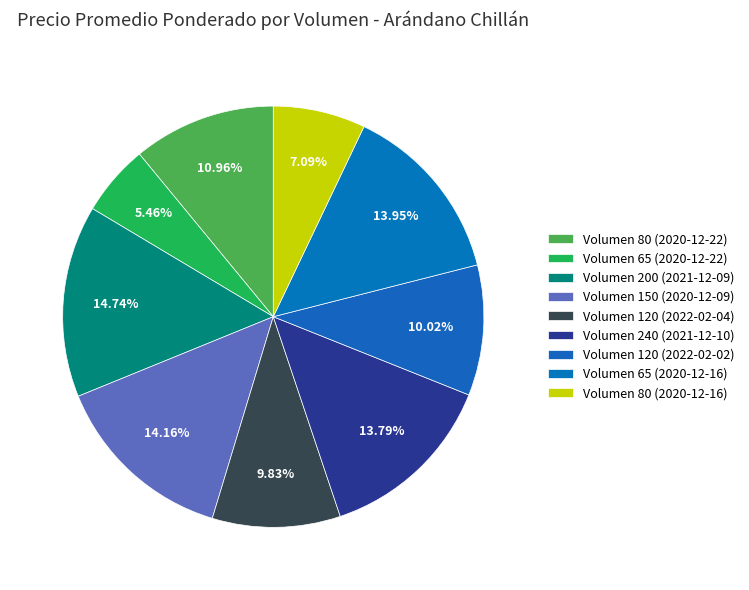

How many slices are in this pie chart?

9